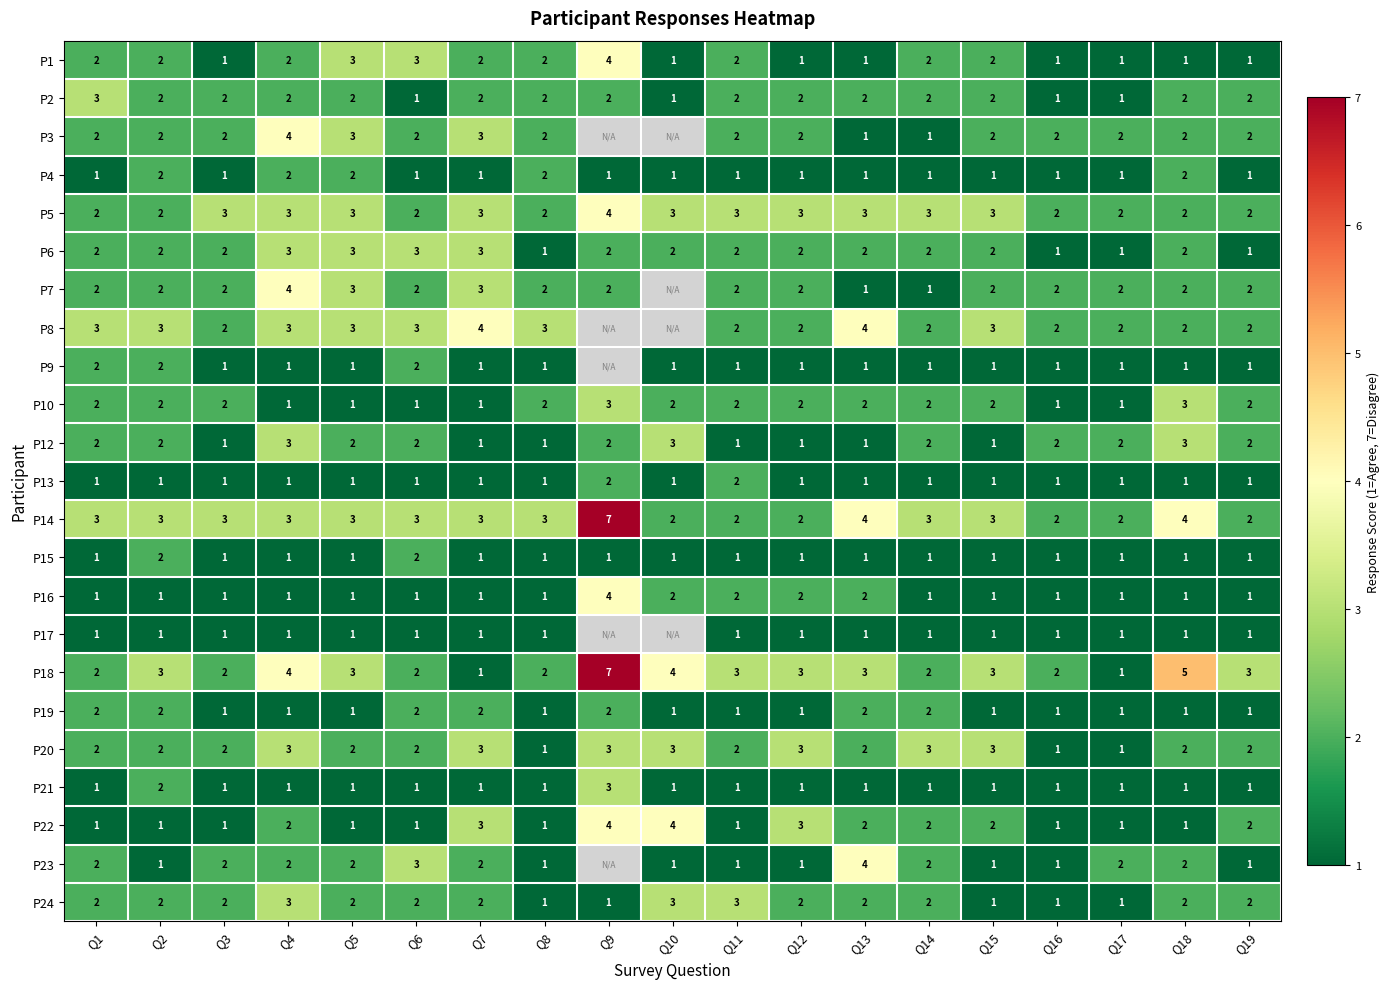

Is the value of P4 at Q3 greater than the value of P2 at Q15?

No